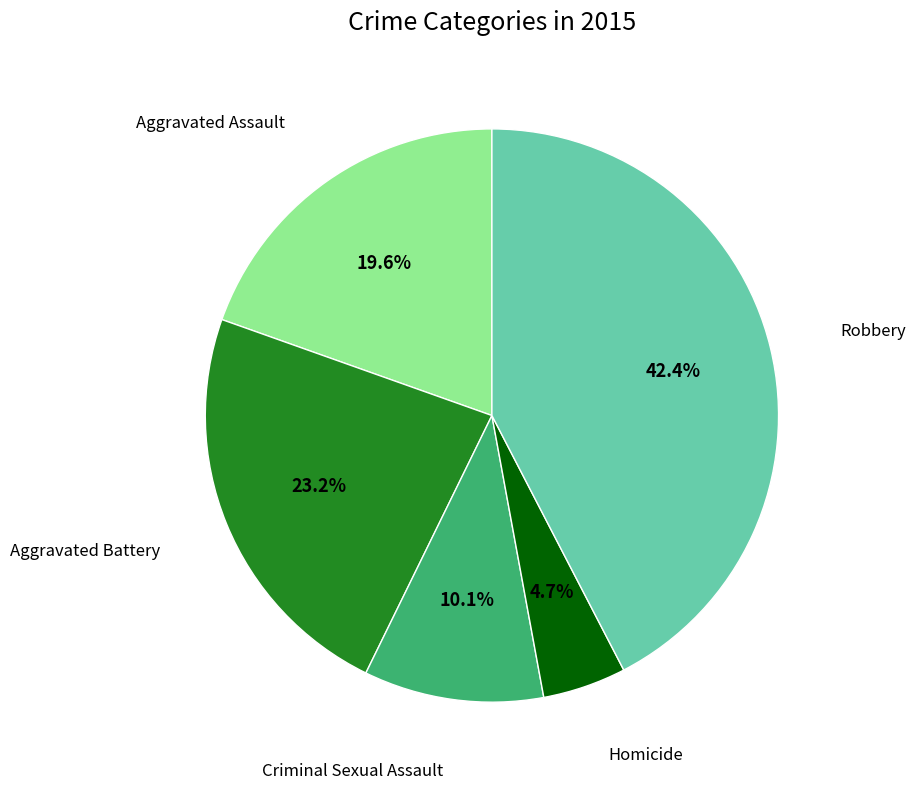

Does Homicide account for over 50% of the chart?

No